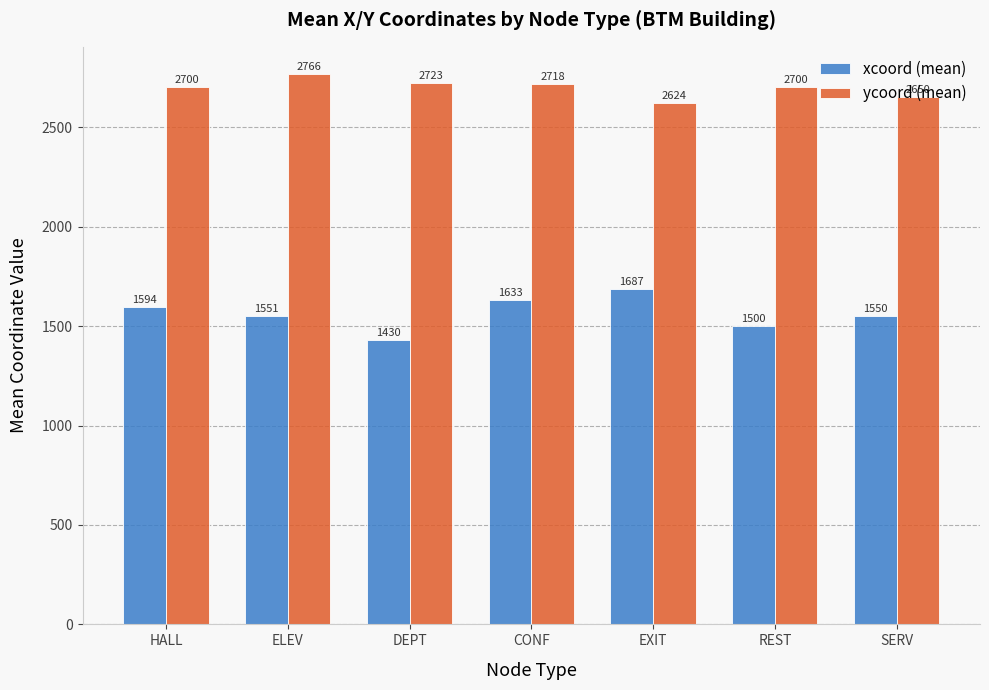

Which series has the largest total across all categories?

ycoord (mean)